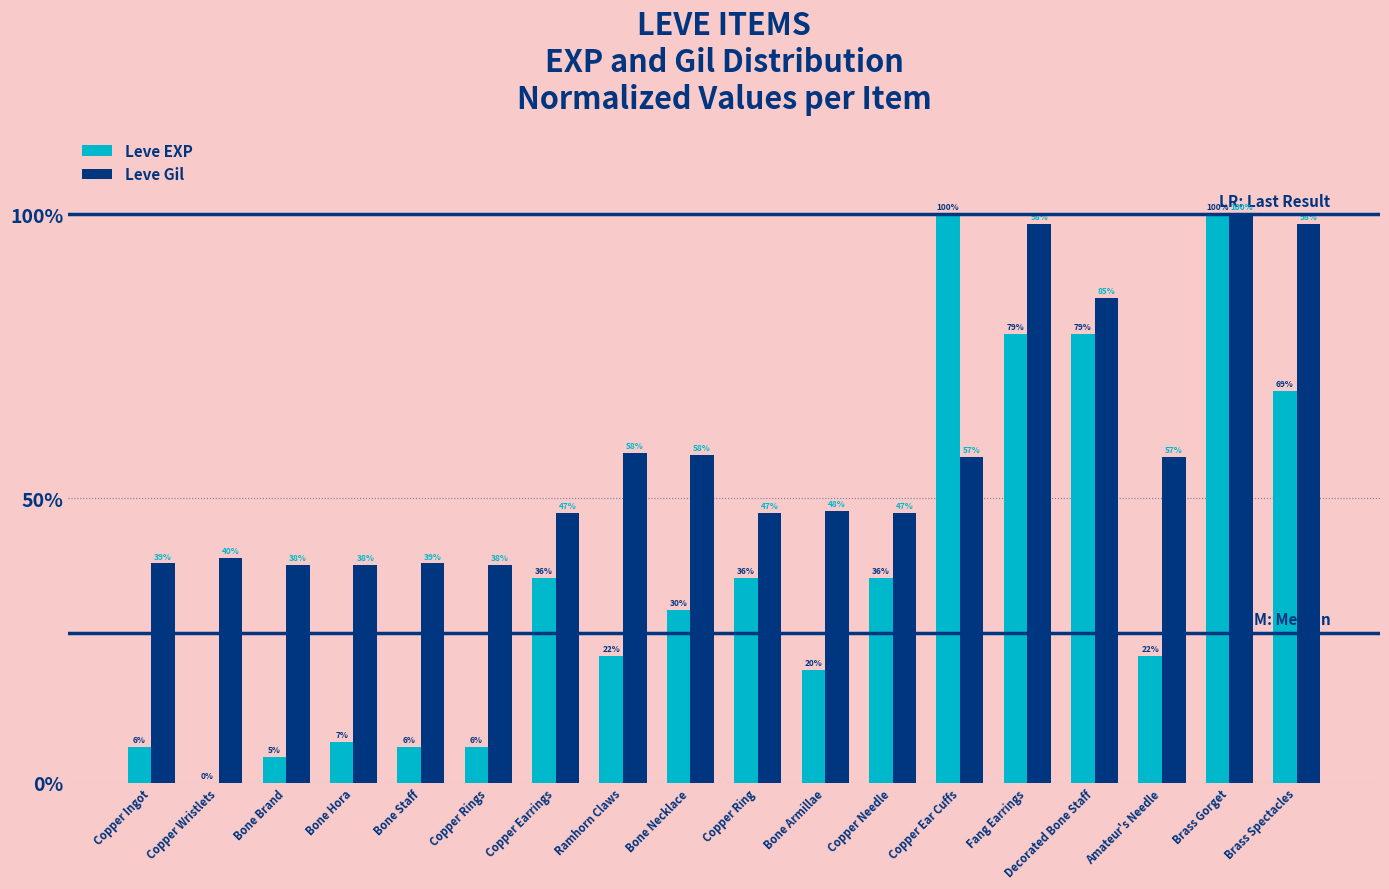

At how many categories does at least one series exceed 49?

8